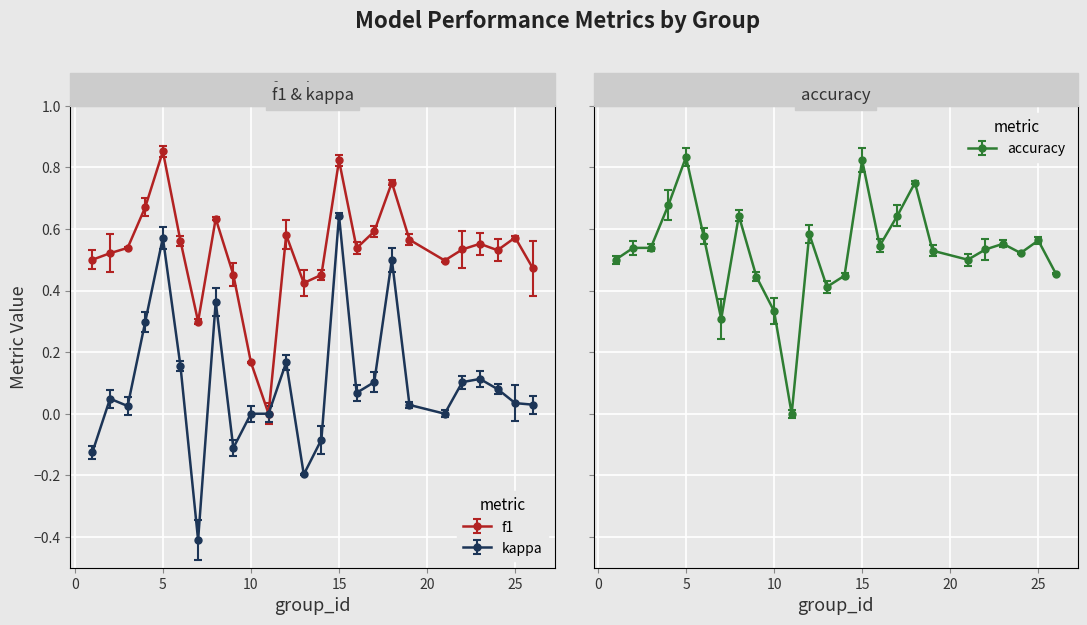

Where is the first local minimum for accuracy?

7